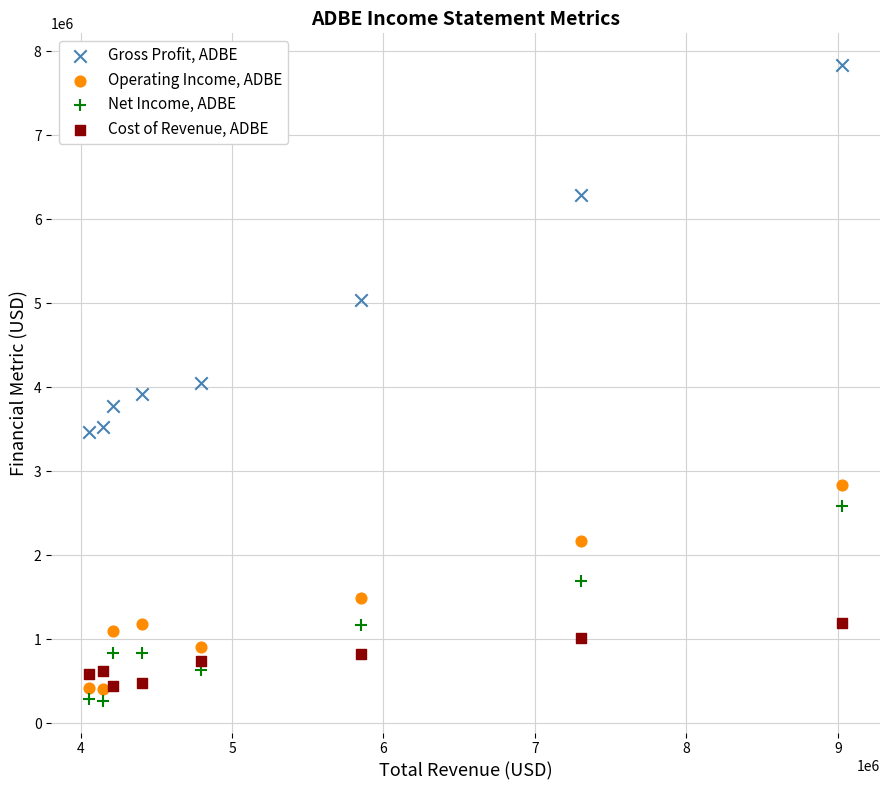

What are all the series names shown in the legend?

Gross Profit, ADBE, Operating Income, ADBE, Net Income, ADBE, Cost of Revenue, ADBE